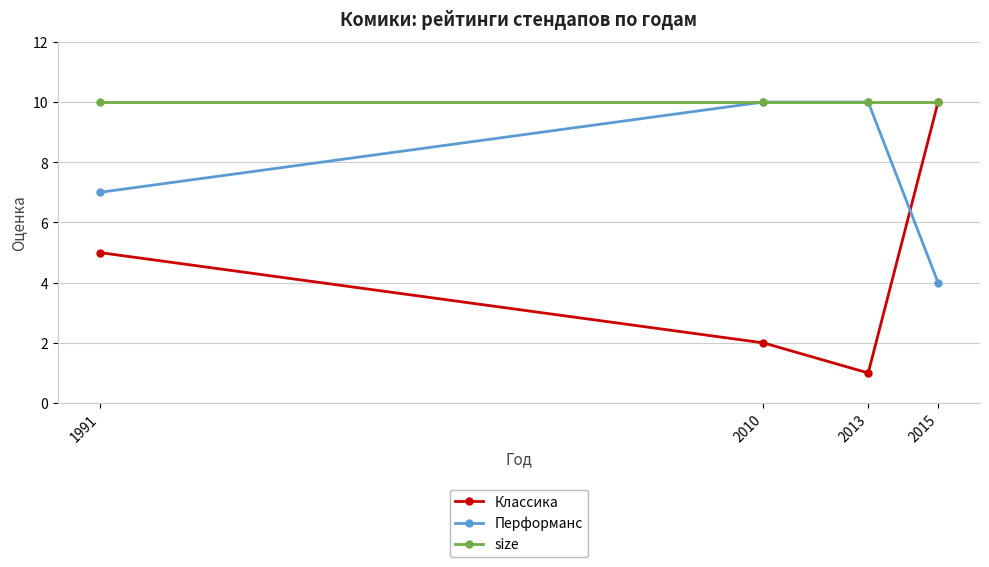

List the series in order of their overall mean, lowest first.

Классика, Перформанс, size